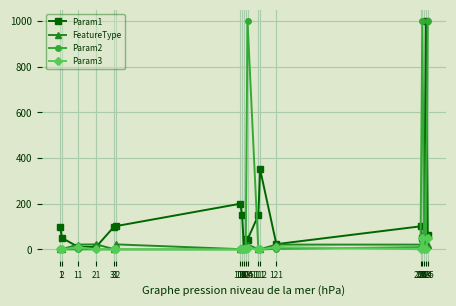

What is the maximum value shown in the chart?

999